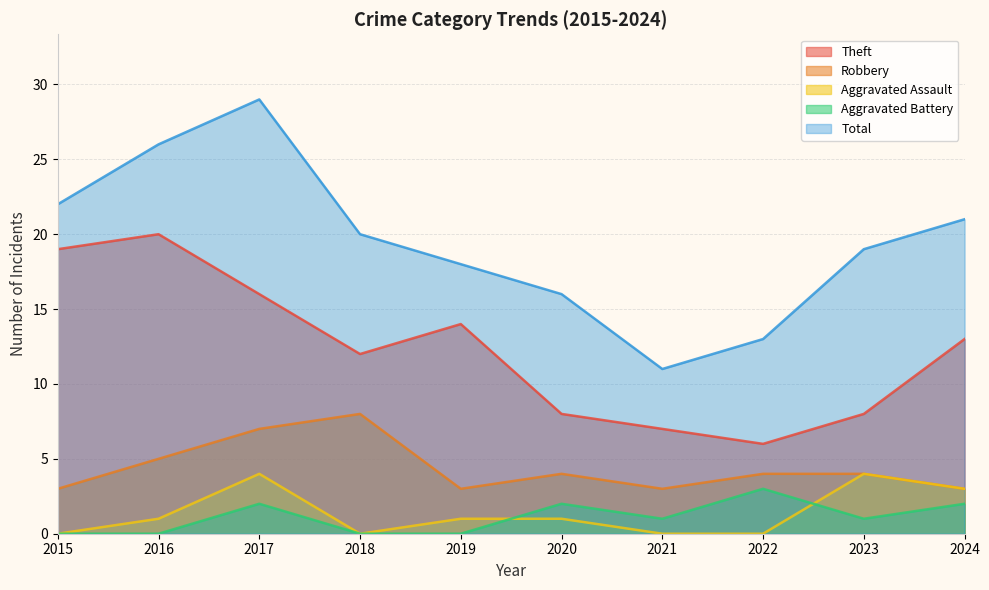

True or false: Aggravated Assault has more than 2 points higher than both neighbors.

False